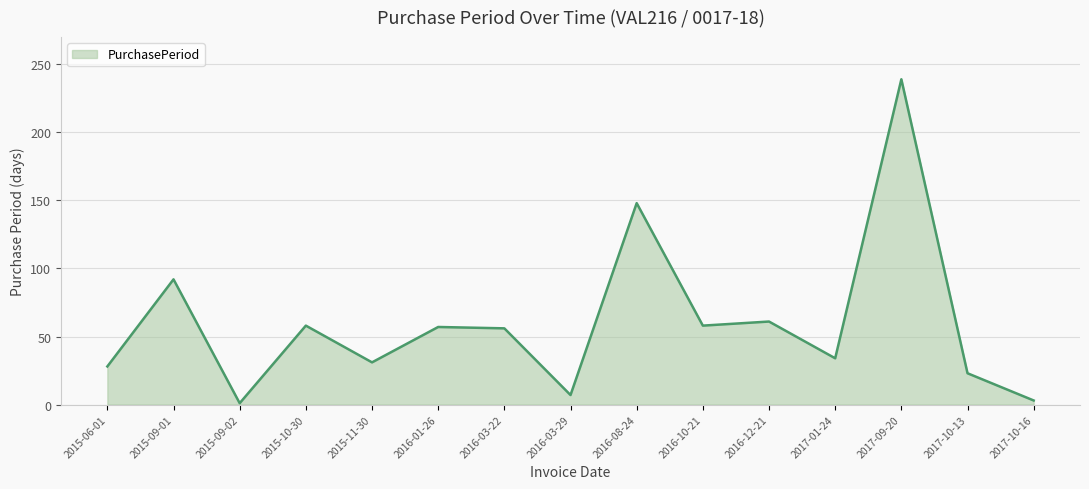

Which category has the highest value across all series?

2017-09-20